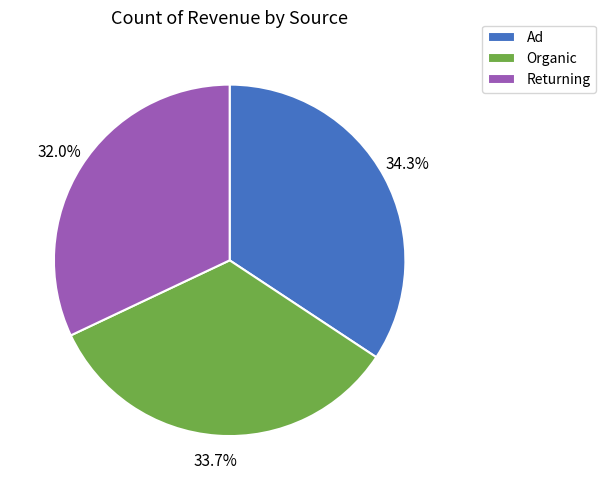

Does any single category account for the majority?

No